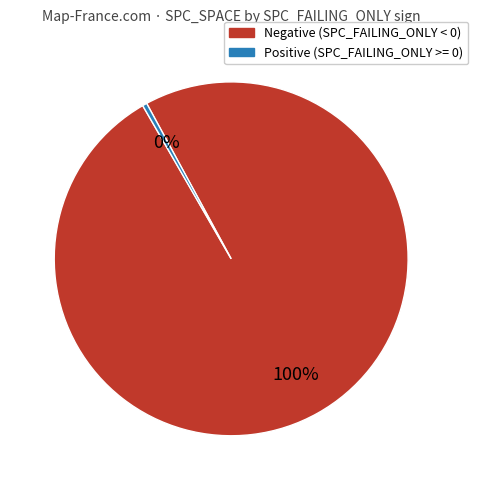

Is there any slice that represents more than half of the pie?

Yes